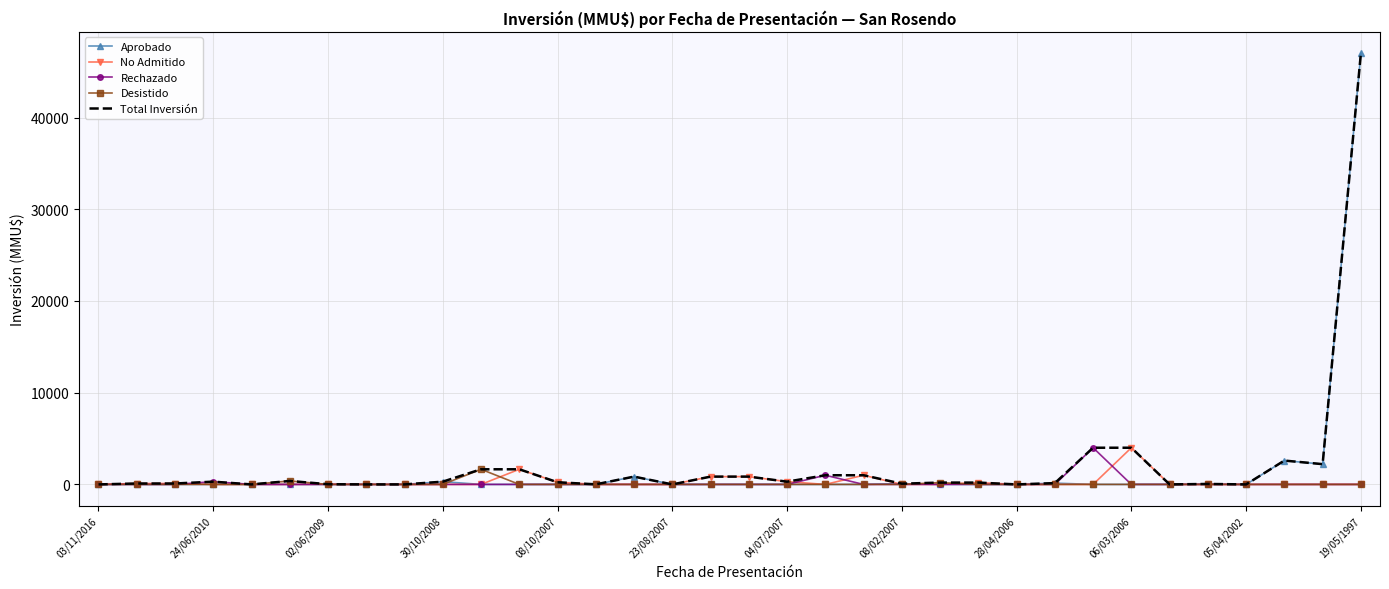

The Total Inversión series shows 0 at 28/04/2006. True or false?

True